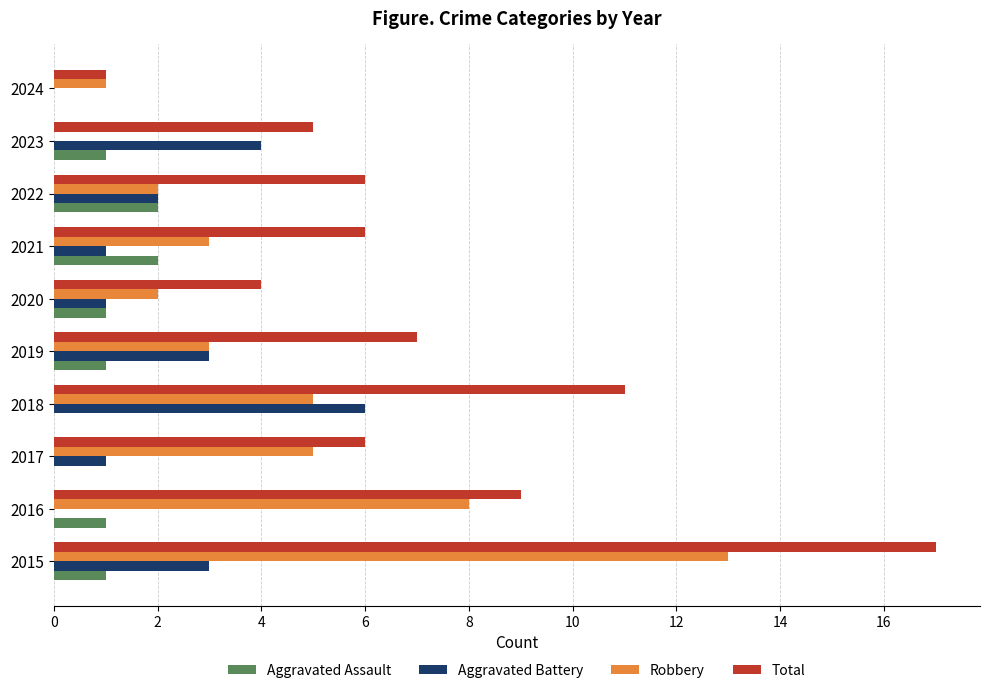

Which series has the largest total across all categories?

Total